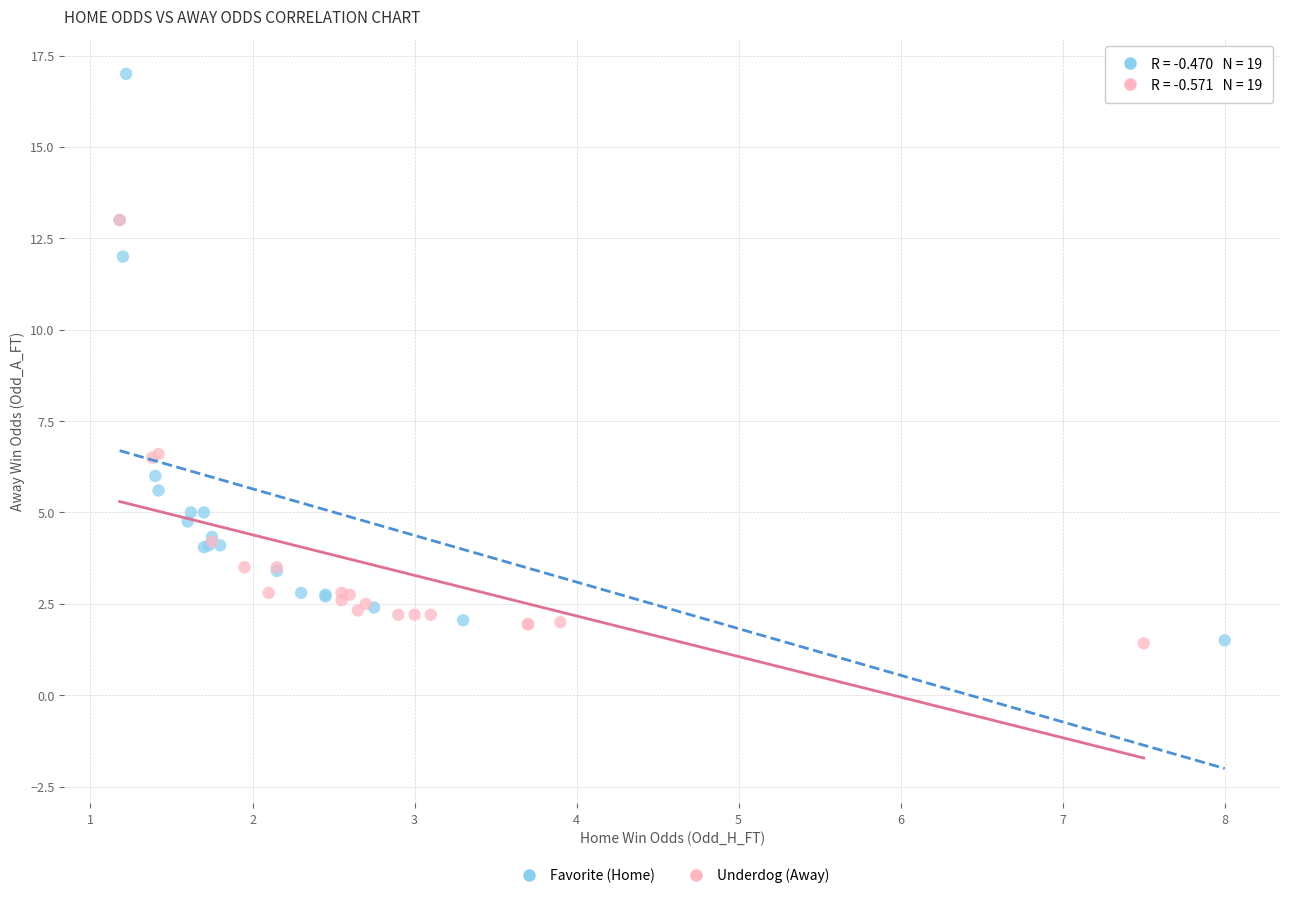

Which series reaches the maximum Y coordinate?

Favorite (Home)